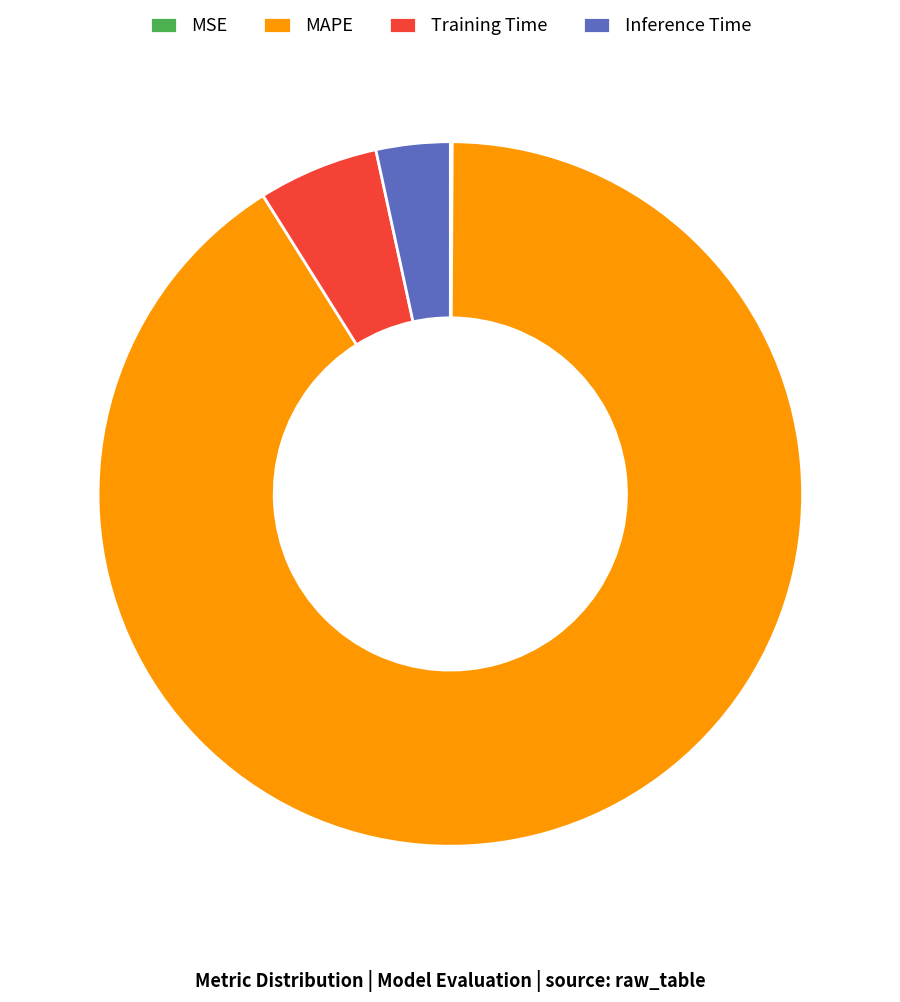

Combined, do Inference Time and MAPE account for over 50%?

Yes